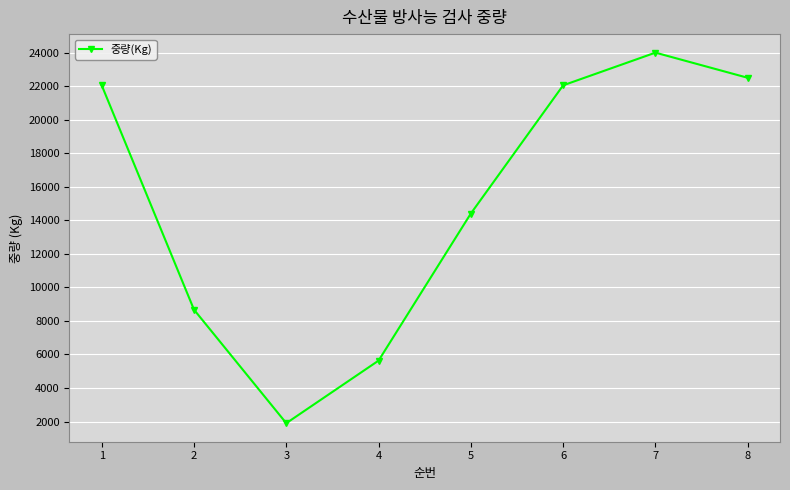

How many data points are less than 22050?

4